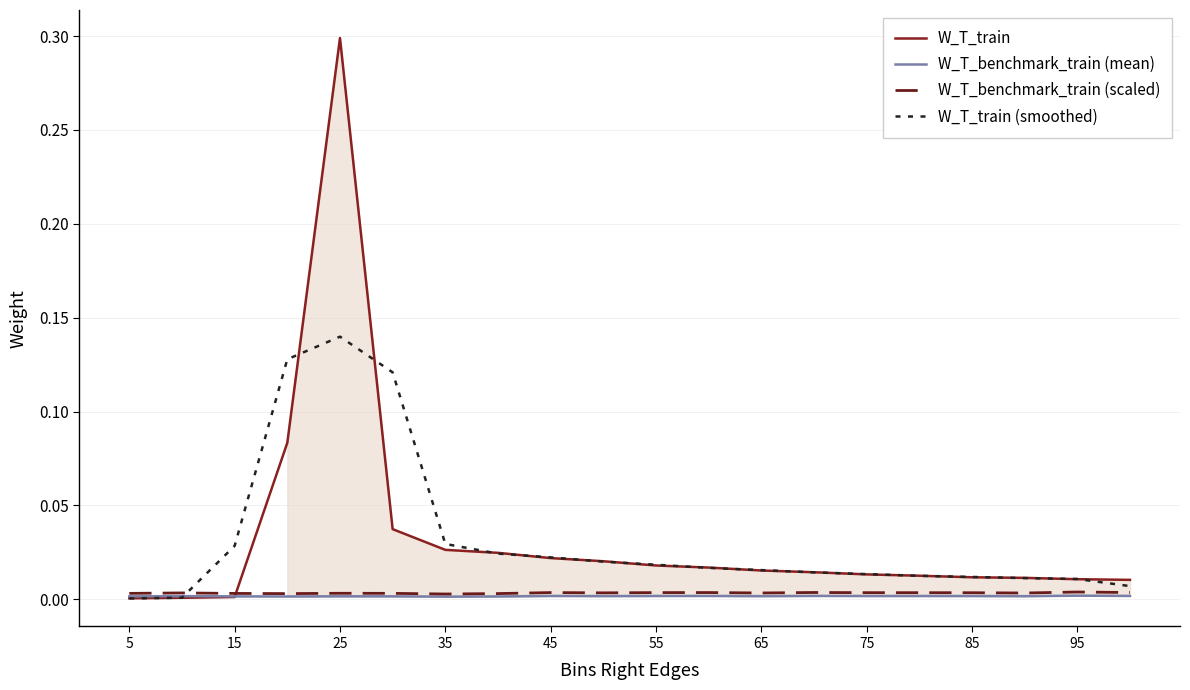

How many interior local peaks does the W_T_train (smoothed) series have?

1